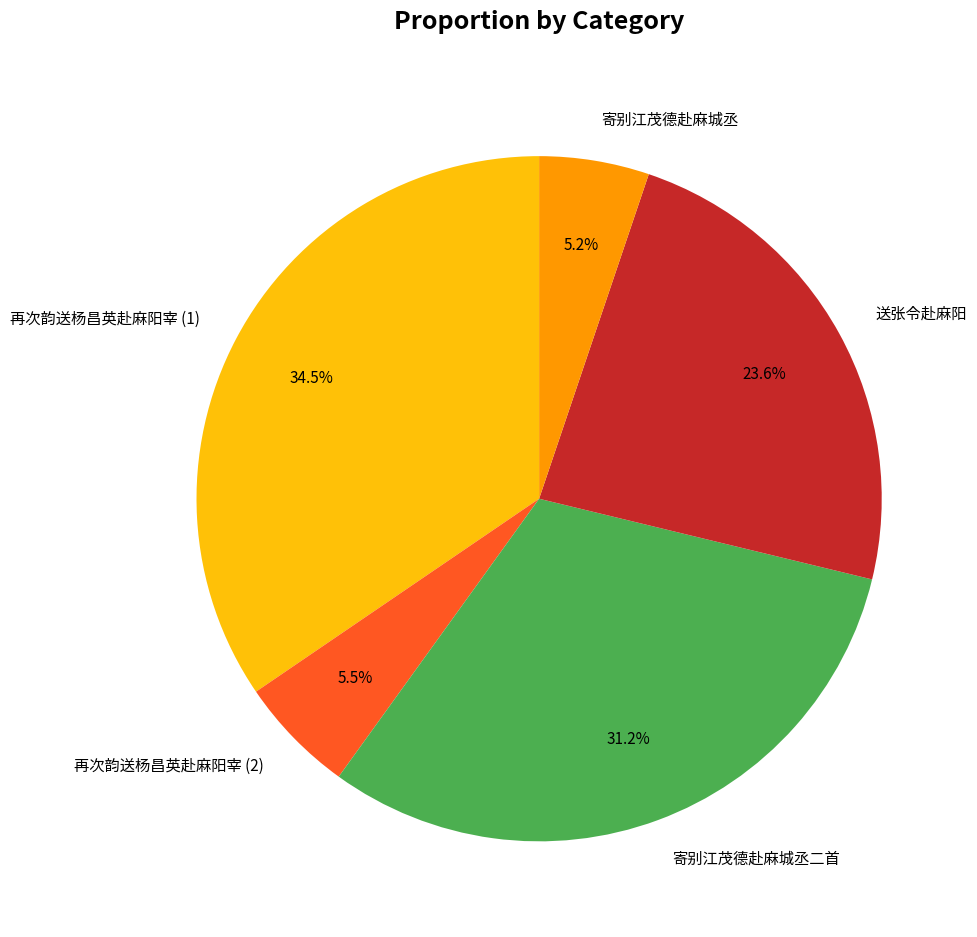

What is the total percentage of 再次韵送杨昌英赴麻阳宰 (2) and 送张令赴麻阳?

29.1%